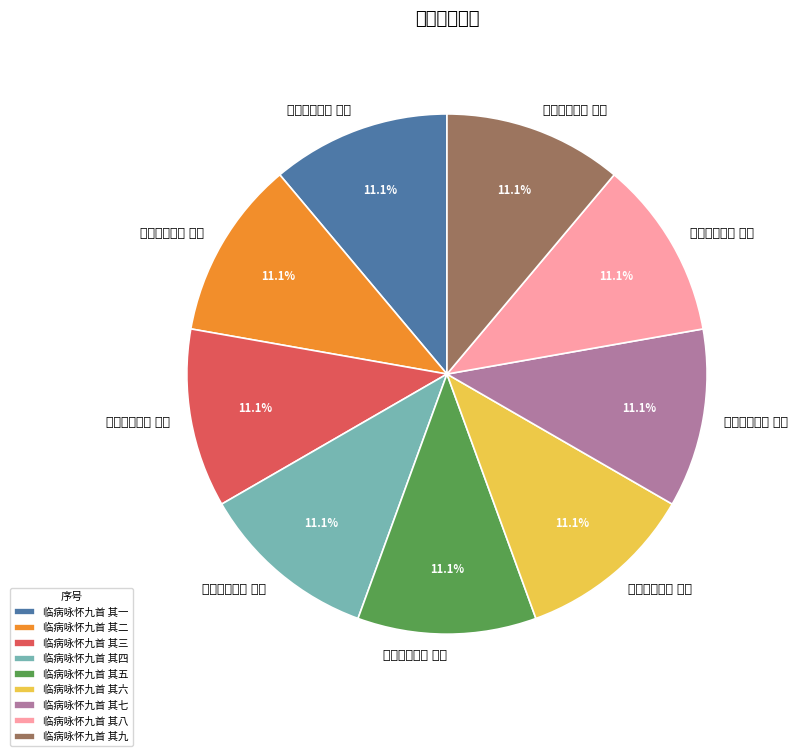

Which has a higher value, 临病咏怀九首 其七 or 临病咏怀九首 其一?

临病咏怀九首 其七